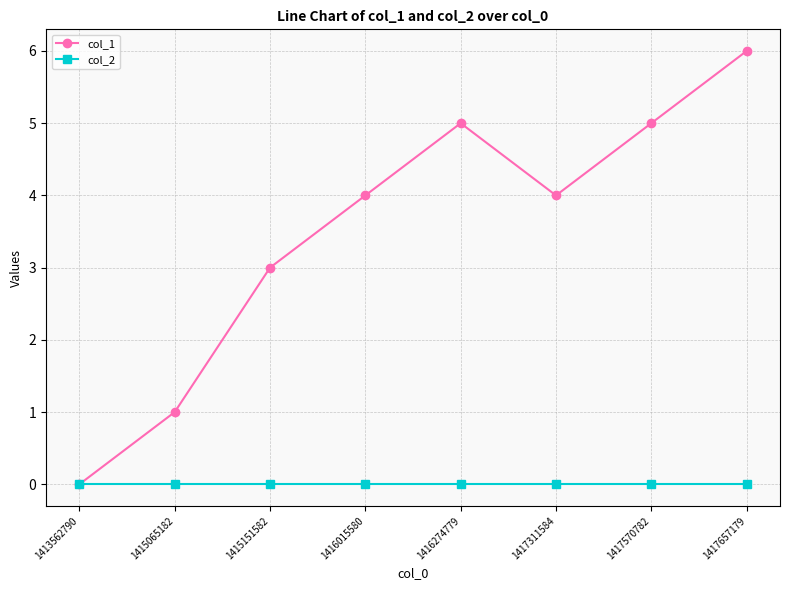

Where is col_1 nearest to the value 3?

1415151582